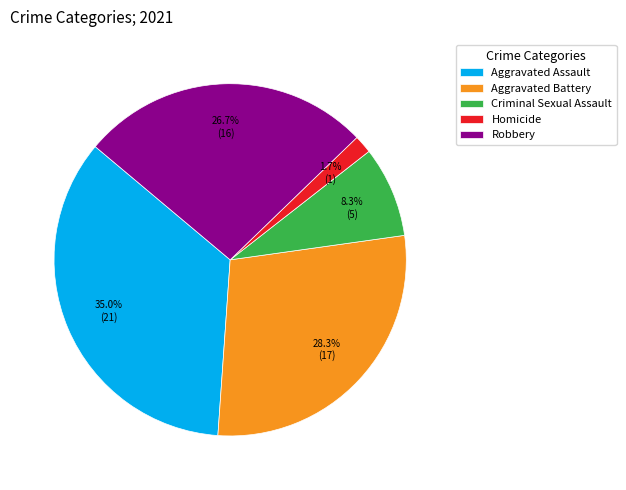

Between Homicide and Criminal Sexual Assault, which is larger?

Criminal Sexual Assault